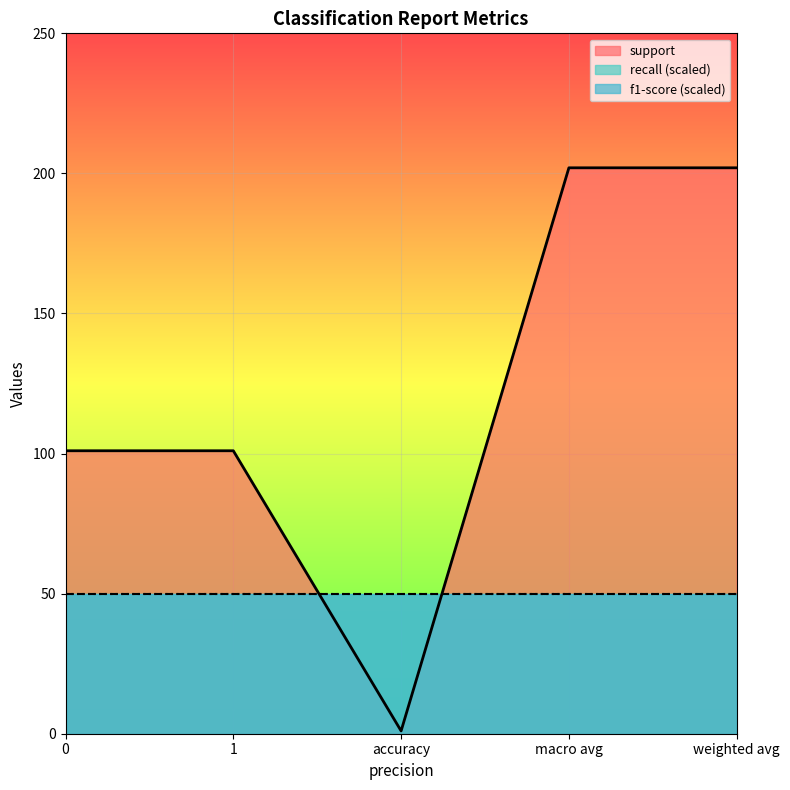

True or false: f1-score has a value of 0 at 1.

False